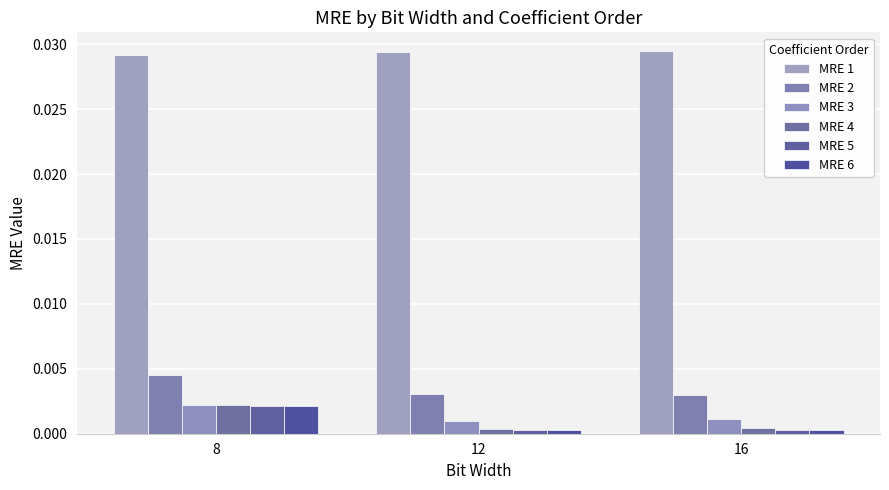

Are the bars horizontal?

No